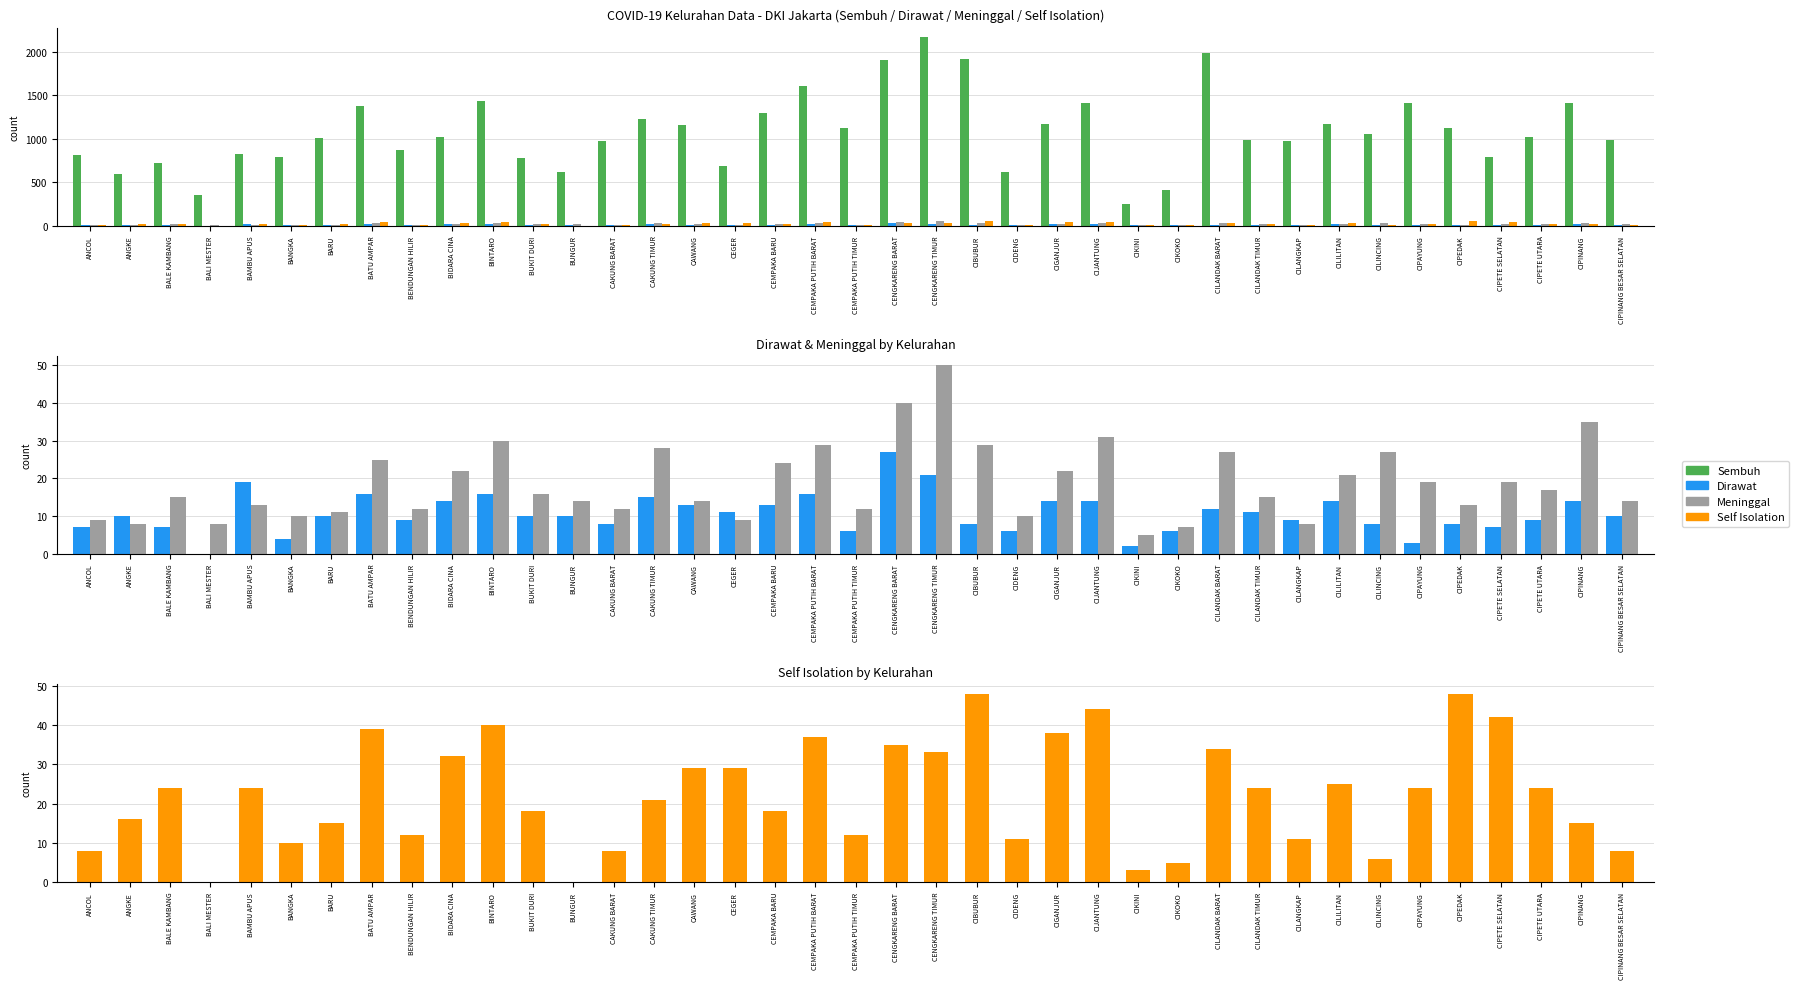

Between CAKUNG BARAT and CIPETE SELATAN, which series saw the biggest shift?

Sembuh